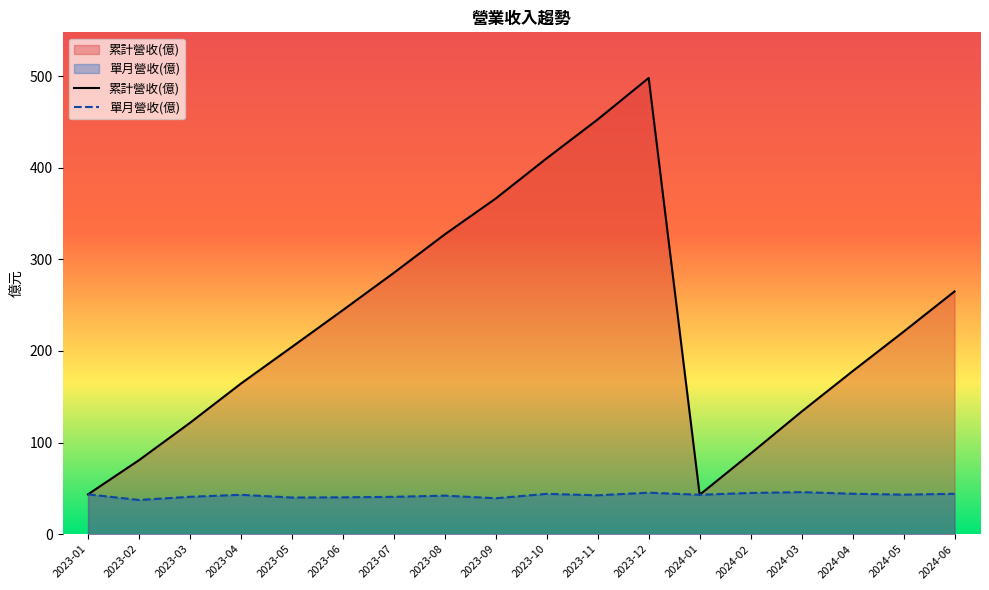

Where does the 累計營收(億) series first go above 221?

2023-06